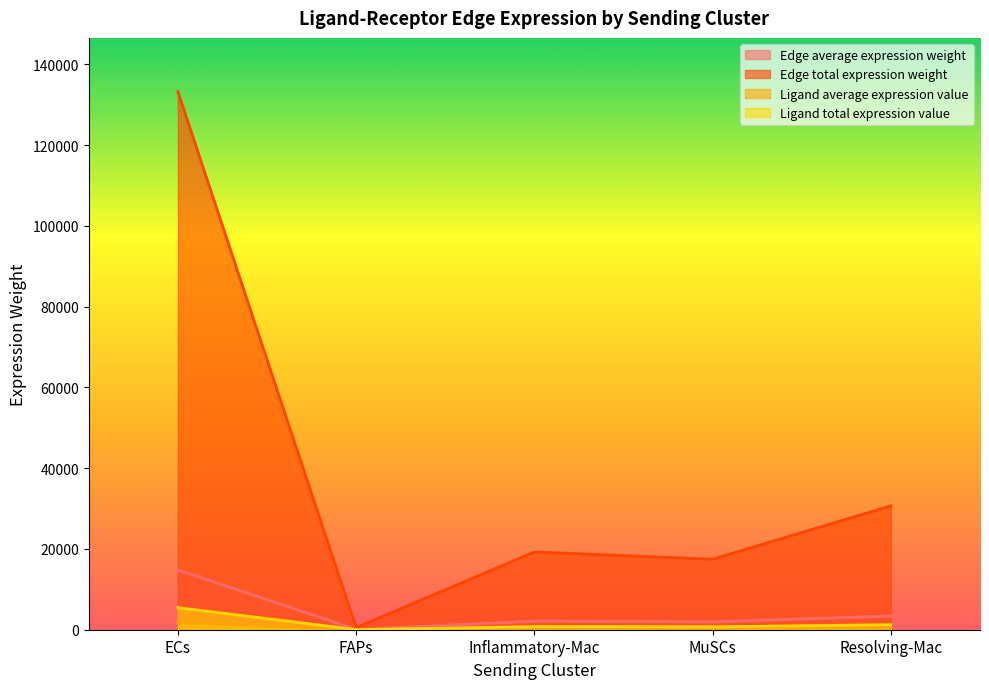

Does the chart display data point markers on the line(s)?

No